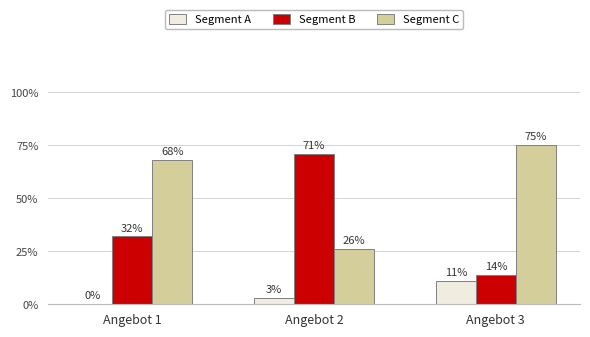

How many Segment C values are between 26 and 75?

3